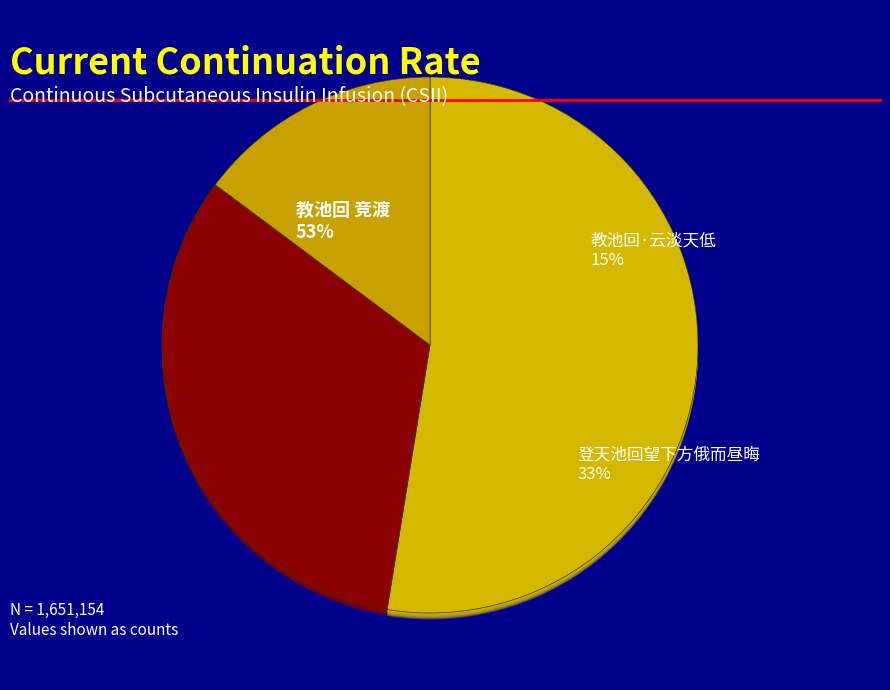

To the nearest percent, what is the difference between the 教池回·云淡天低 and 教池回 竞渡 slice percentages?

38%